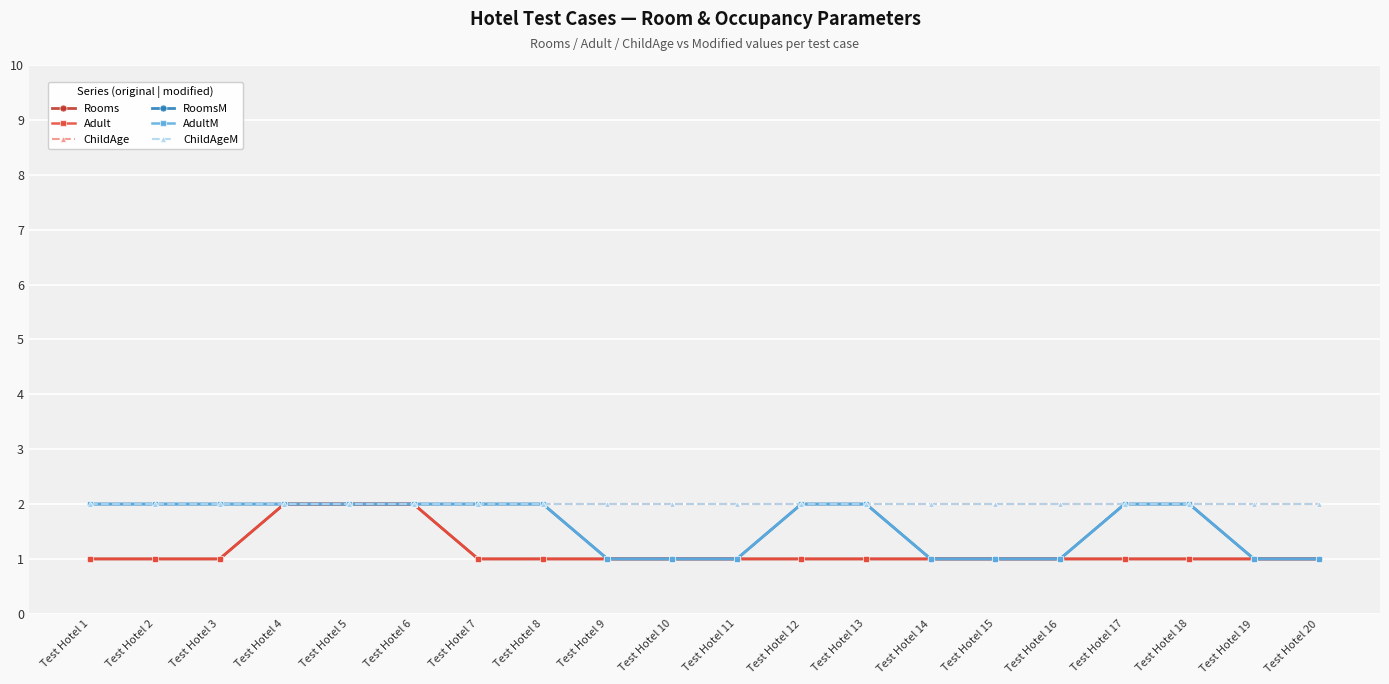

True or false: Adult has a value of 1 at Test Hotel 1.

True